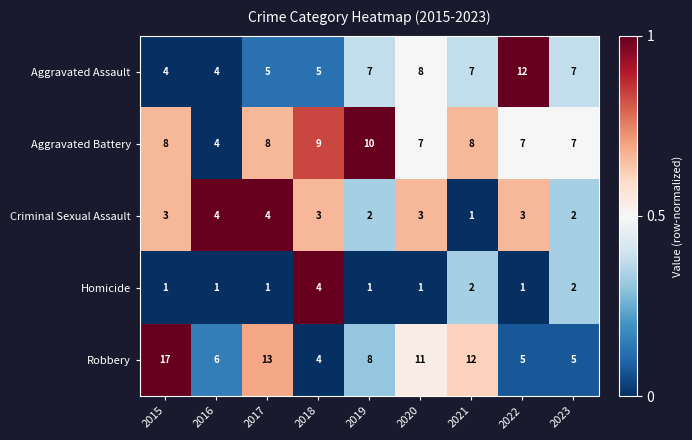

Count the number of data series in this chart.

5